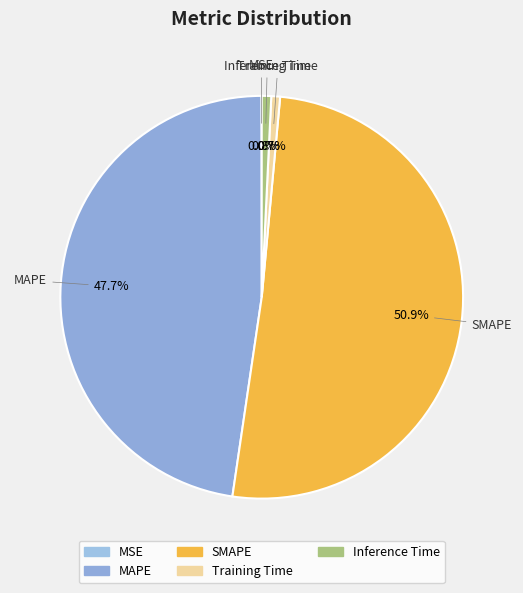

Does any single category account for the majority?

Yes